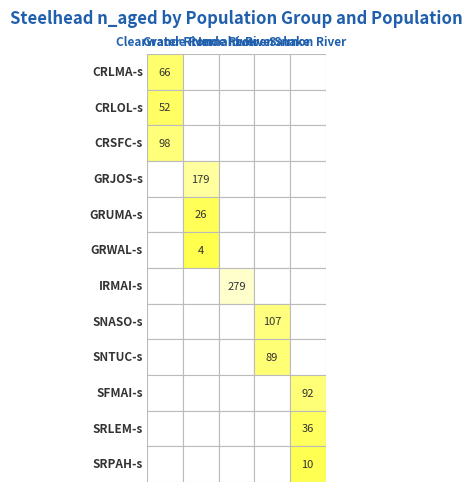

Is it true that Grande Ronde River equals 179 at 0?

True